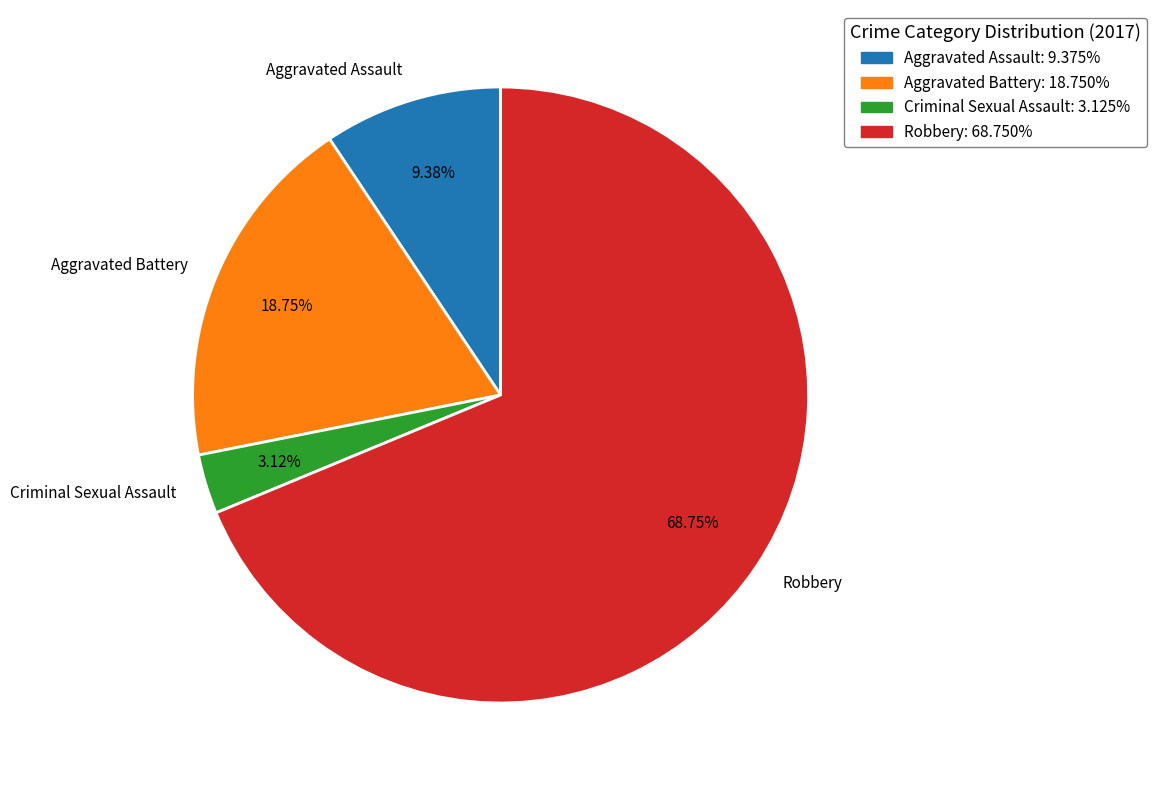

Which category has the smallest portion of the pie?

Criminal Sexual Assault